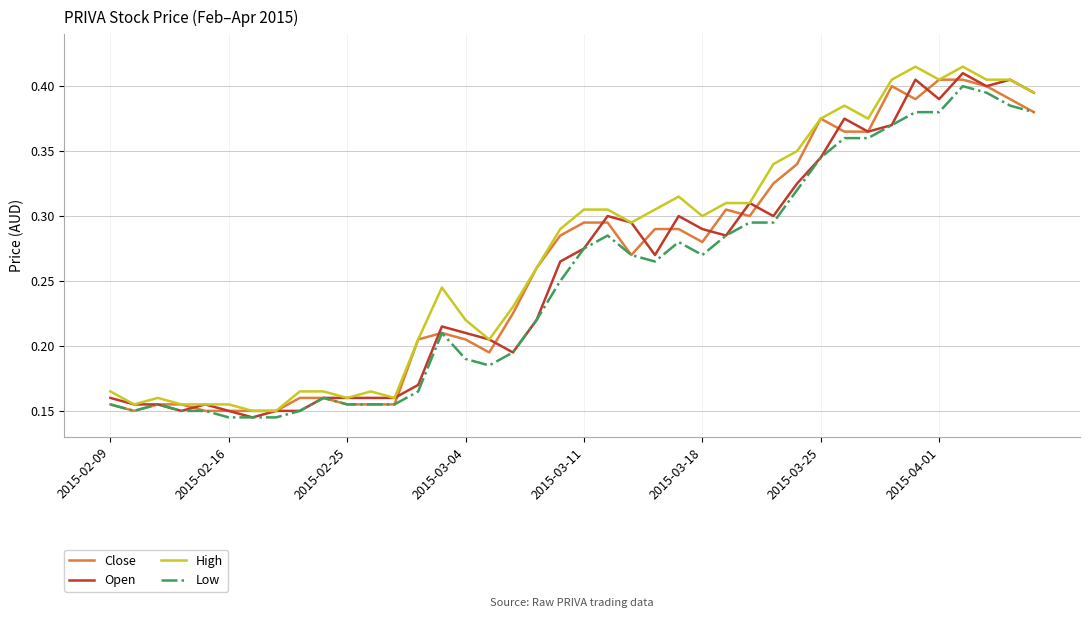

Does the chart have visible grid lines?

Yes